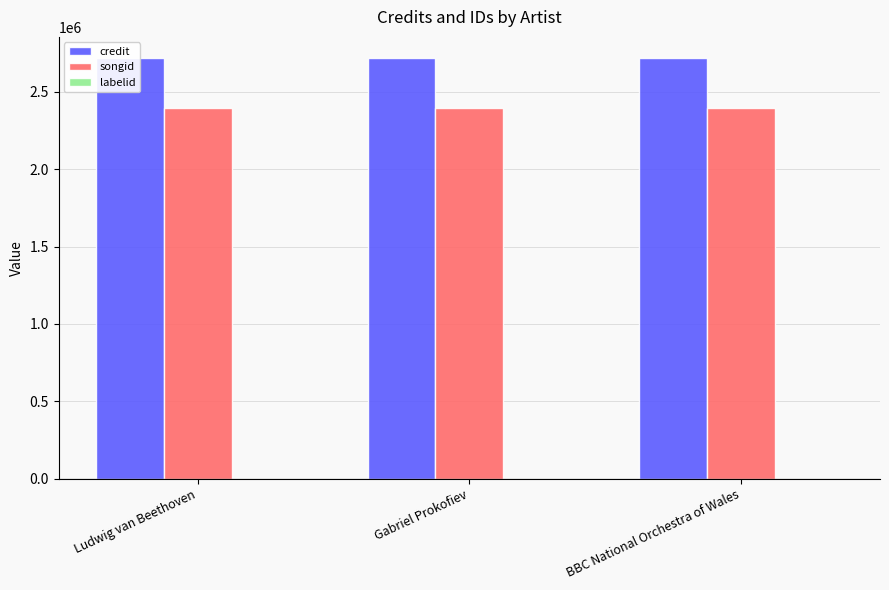

What are all the series names shown in the legend?

credit, songid, labelid